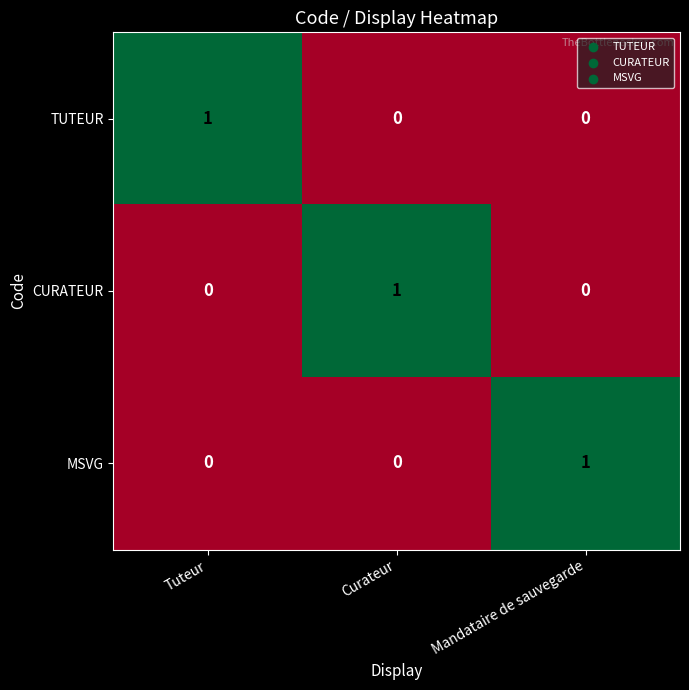

What is the spread (max minus min) of values at Mandataire de sauvegarde?

1